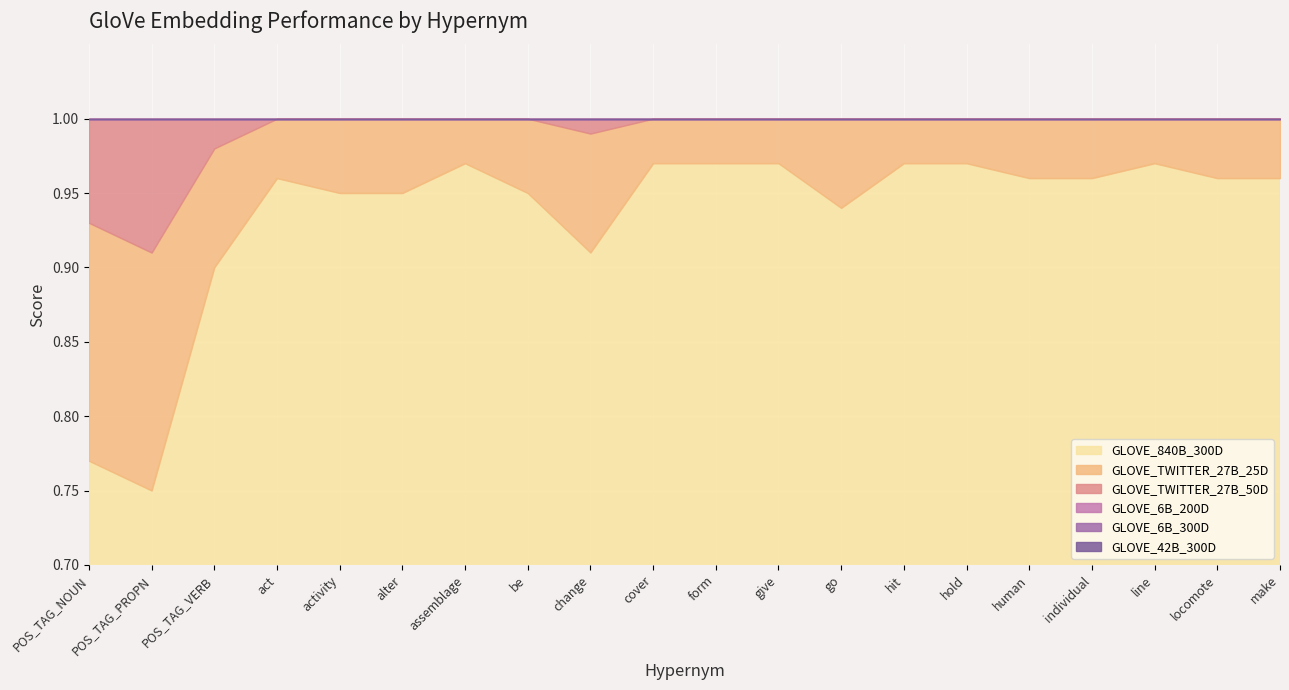

What is the label of the 7th point from the left?

assemblage